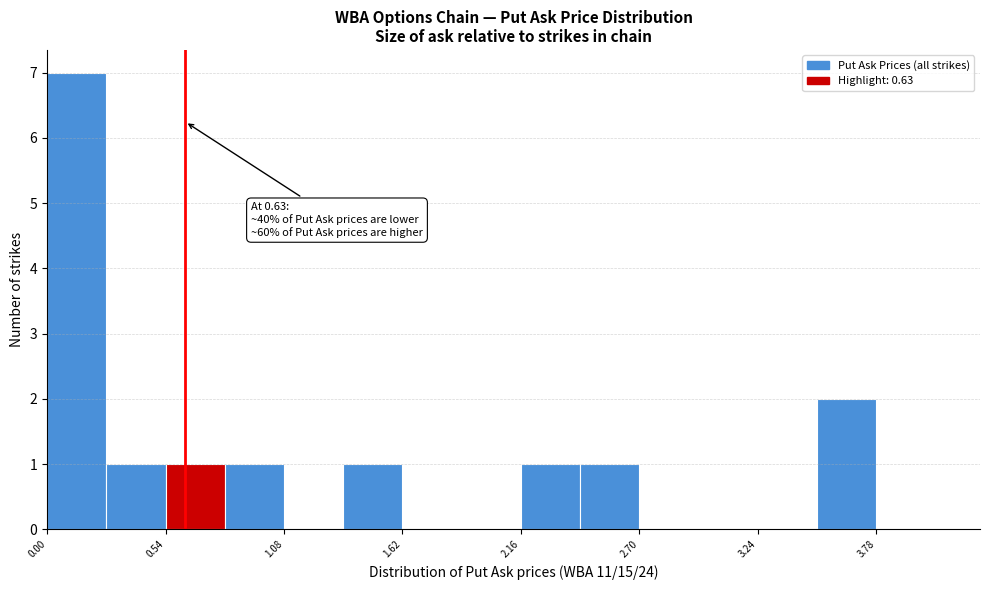

Read against the x-axis, roughly where is the centre of the tallest bar?

0.1